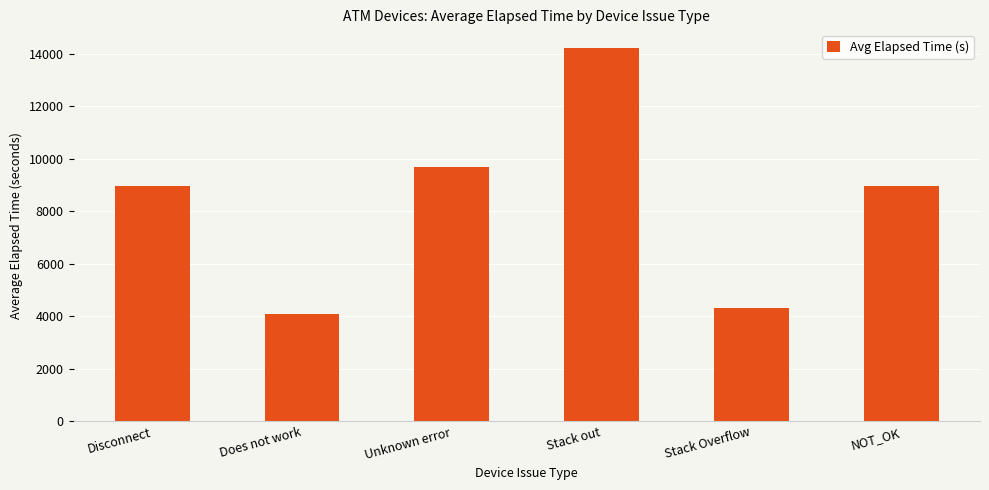

How many bars are there in total?

6